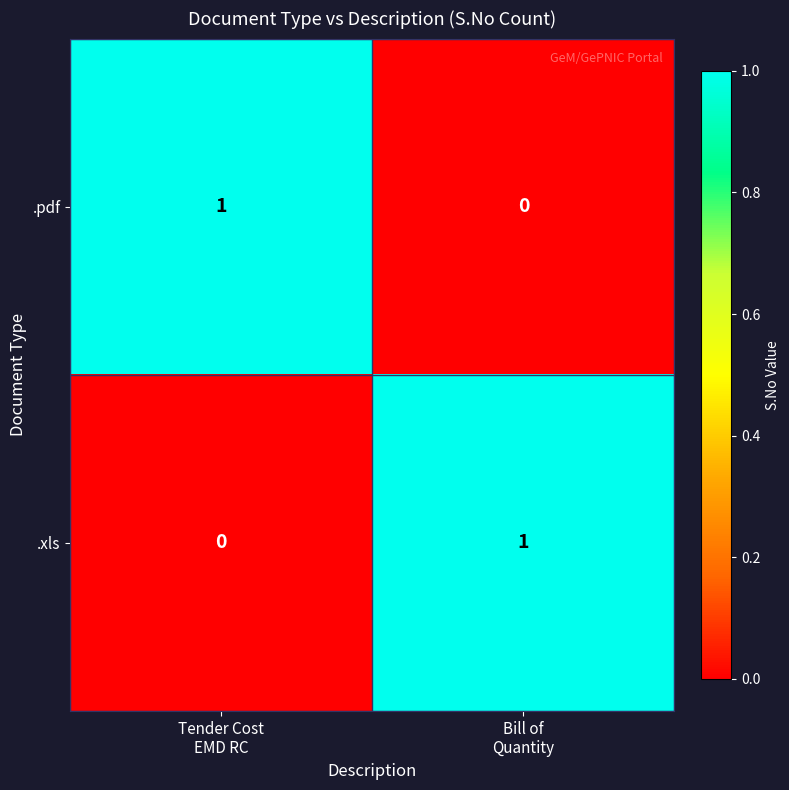

Reading left to right, extract all data points from this chart.

.pdf: 1	0
.xls: 0	1